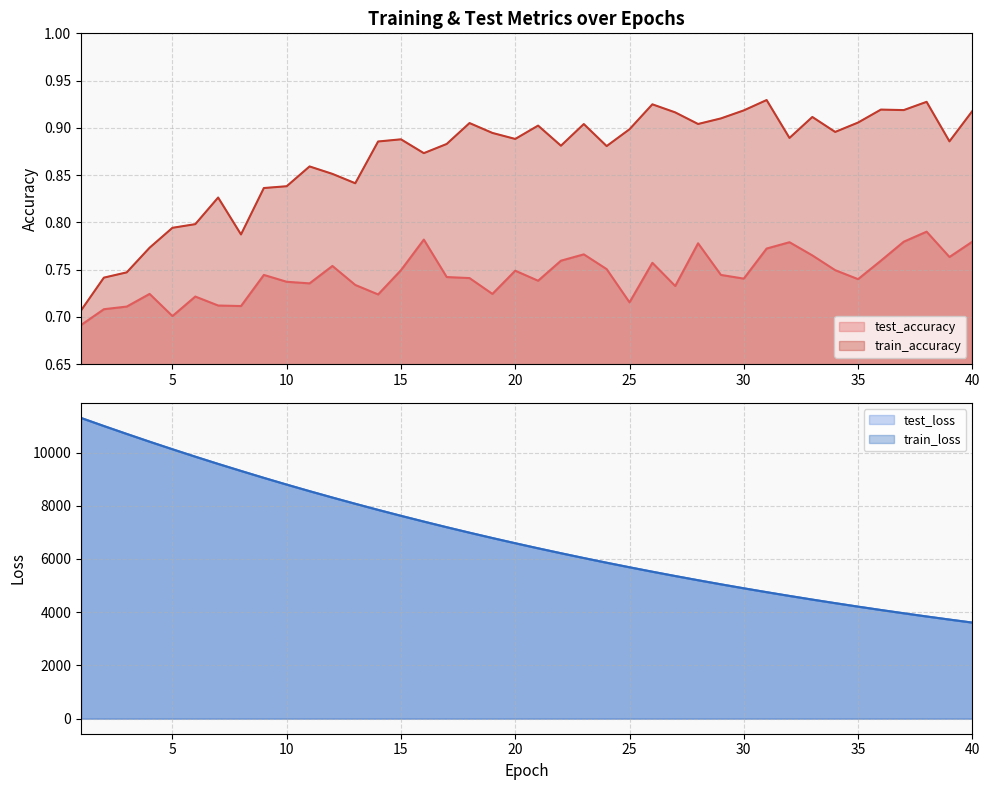

What is the highest value of the train_loss series?

11298.8